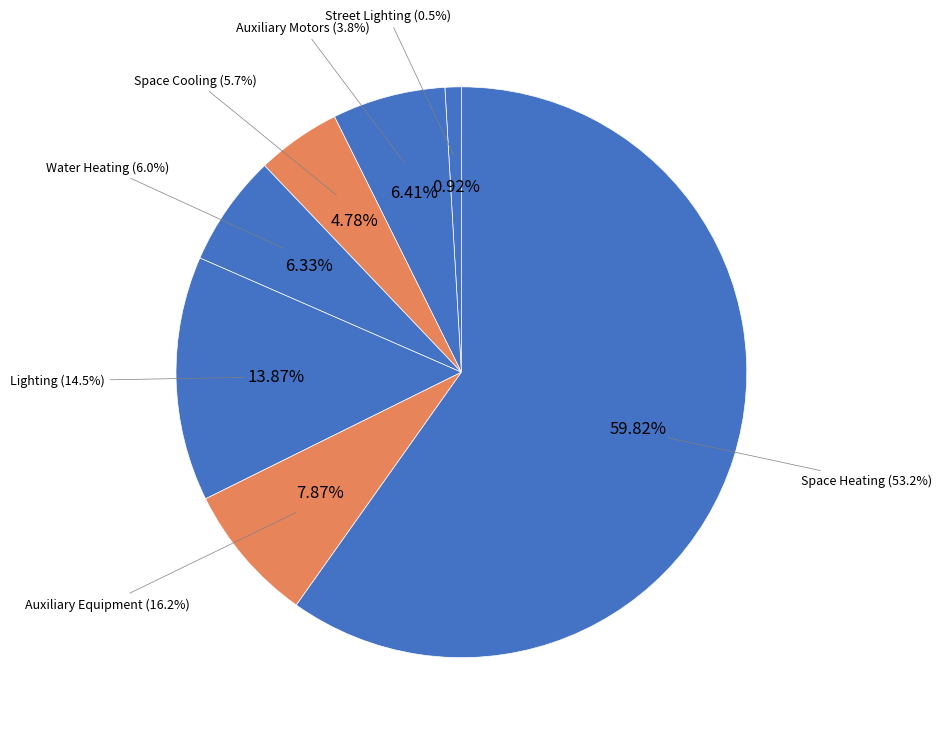

What is the change in value from Auxiliary Motors (3.8%) to Space Heating (53.2%)?

+432.8